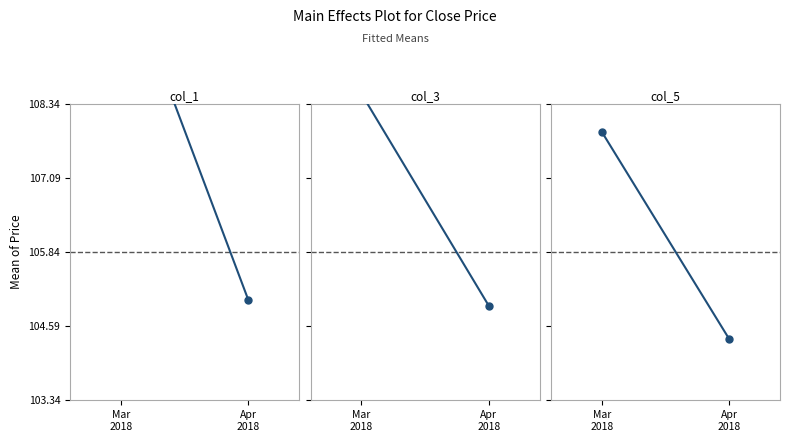

Which series has the largest total across all categories?

col_1